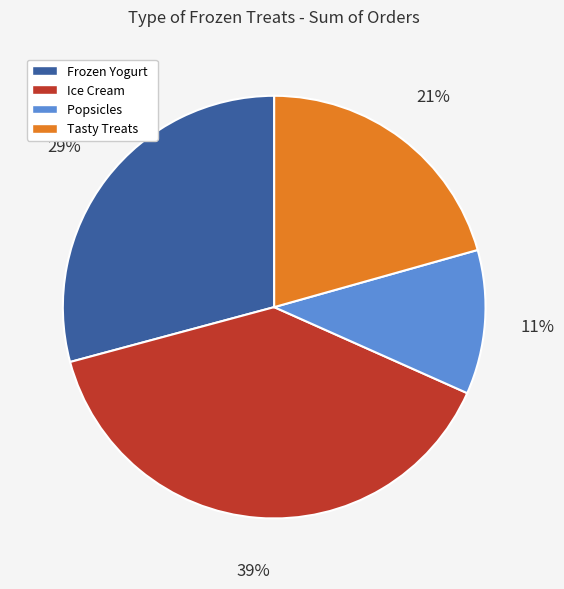

What is the smallest slice in the pie chart?

Popsicles